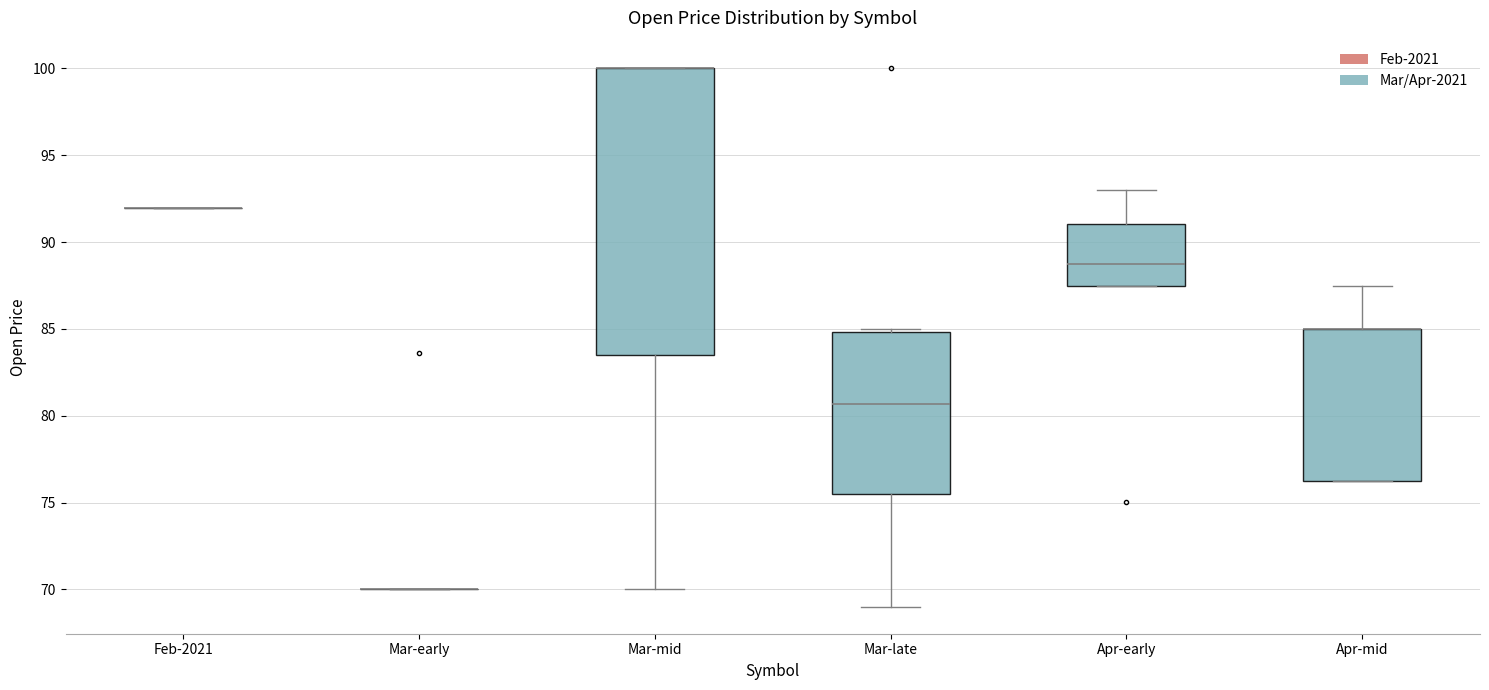

Where is the lower edge of the box for Mar-mid on the y-axis? The values are not printed on the chart, so give them approximately, as read against the axis.

83.5